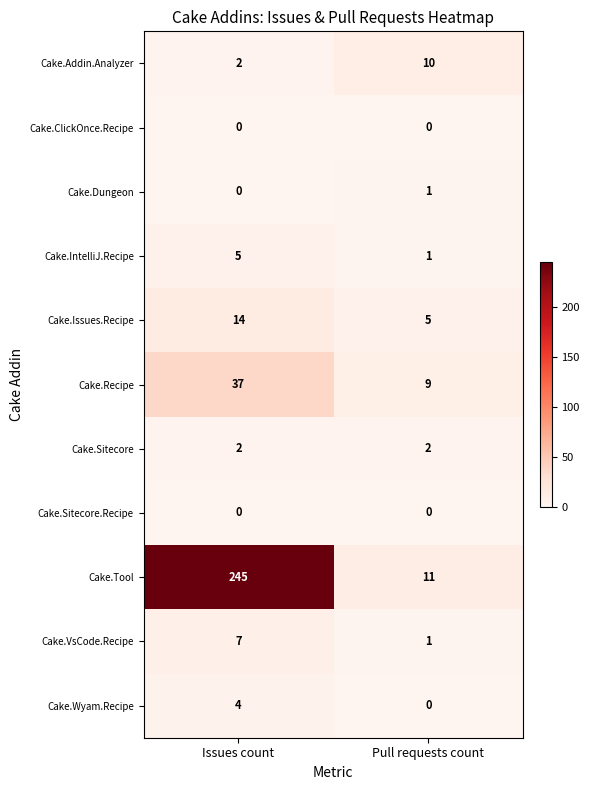

Reading left to right, what are all the values shown in this chart?

Cake.Addin.Analyzer: 2	10
Cake.ClickOnce.Recipe: 0	0
Cake.Dungeon: 0	1
Cake.IntelliJ.Recipe: 5	1
Cake.Issues.Recipe: 14	5
Cake.Recipe: 37	9
Cake.Sitecore: 2	2
Cake.Sitecore.Recipe: 0	0
Cake.Tool: 245	11
Cake.VsCode.Recipe: 7	1
Cake.Wyam.Recipe: 4	0